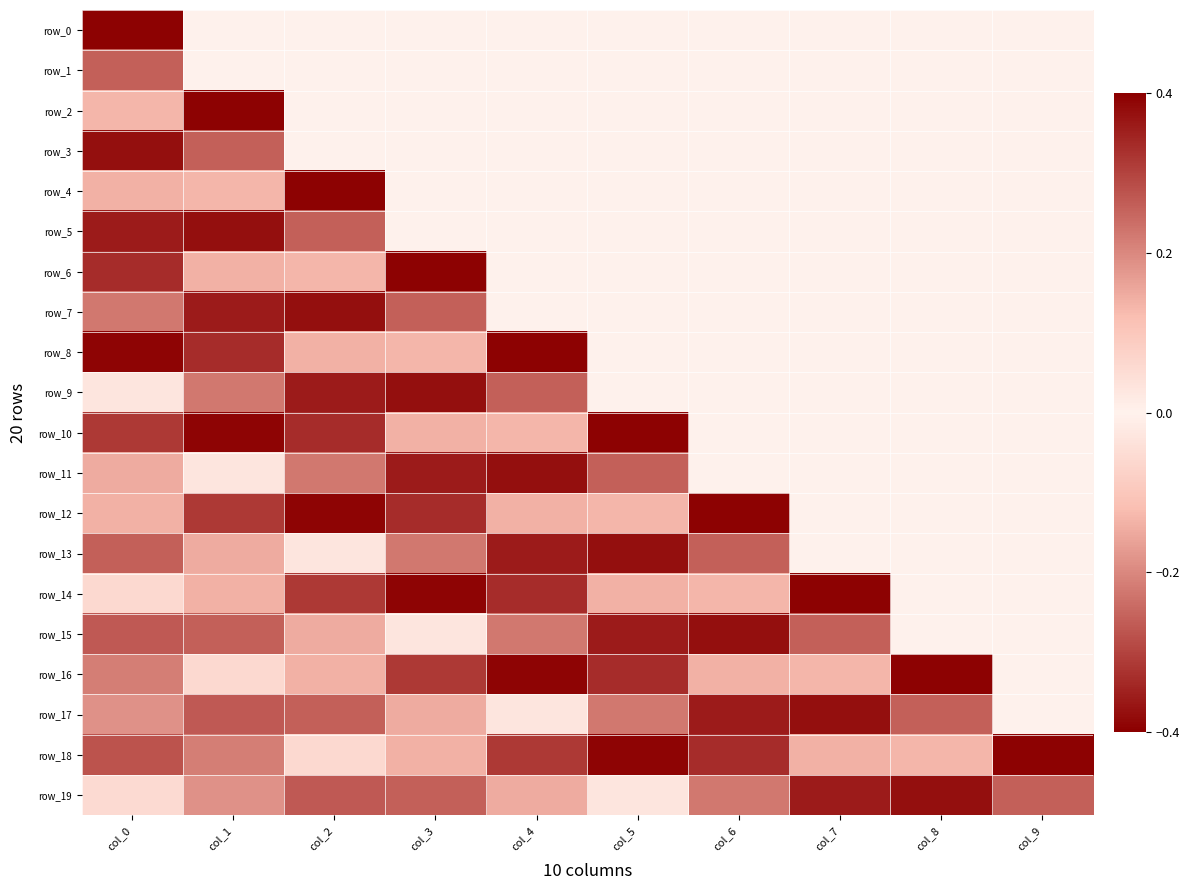

What is the difference between the highest and lowest values at col_0?

0.8